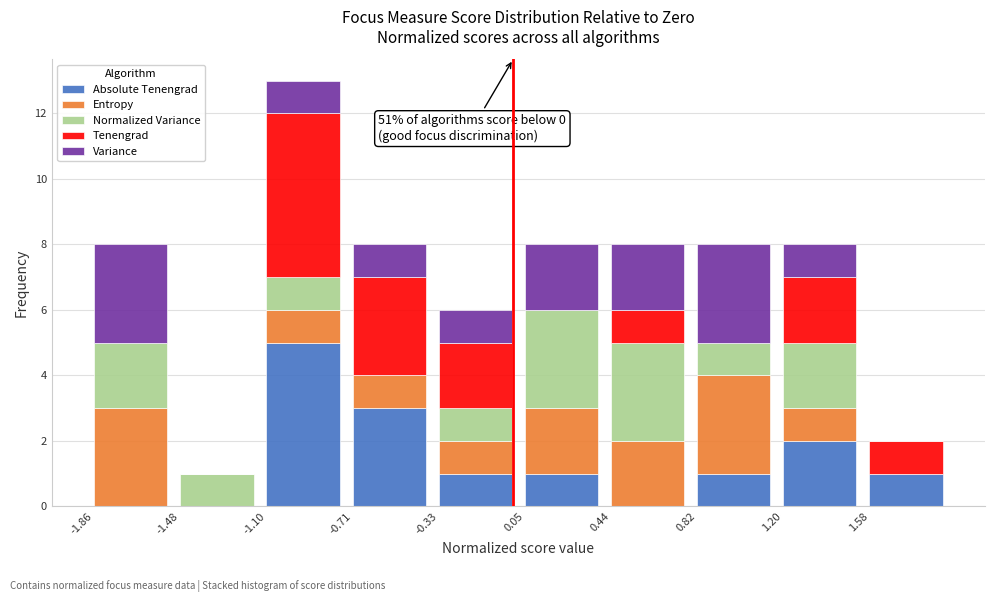

At which category is the sum across all series the highest?

-1.10